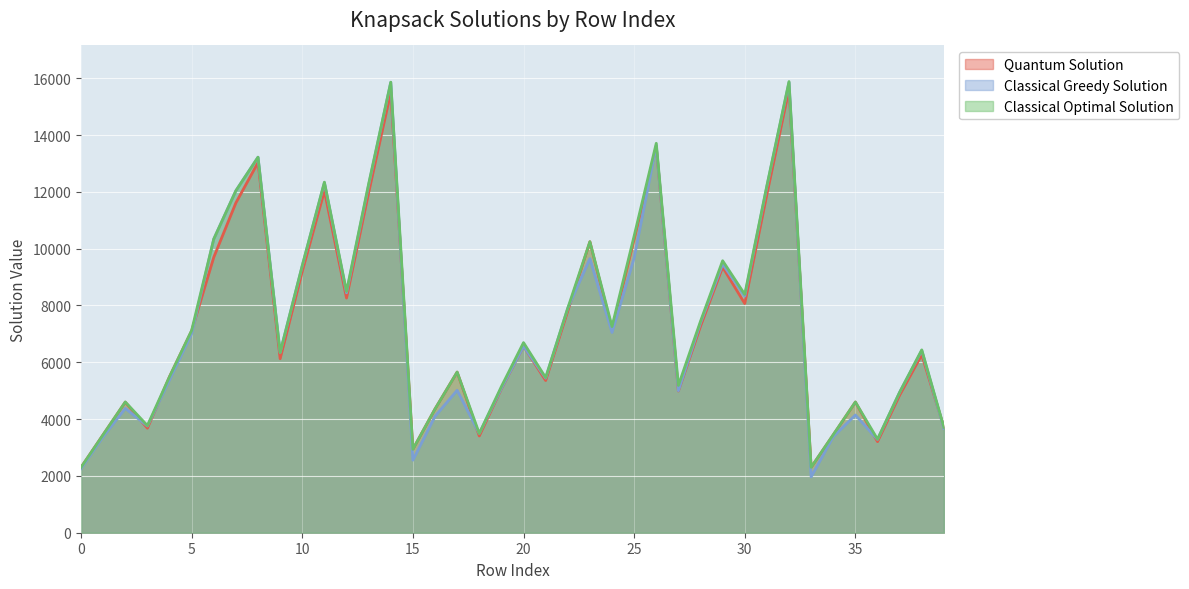

True or false: Classical Greedy Solution and Classical Optimal Solution cross at least once.

False